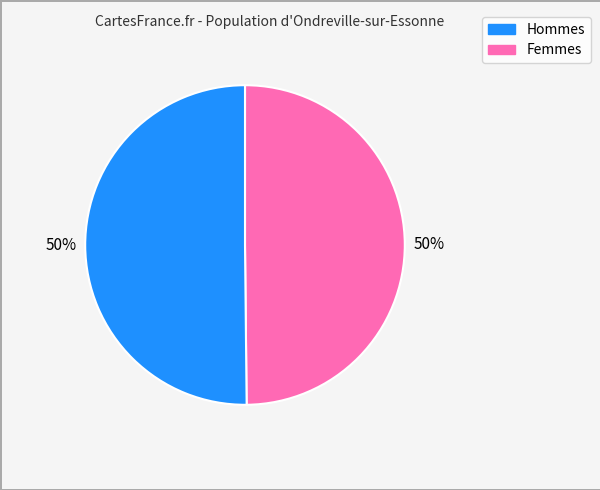

To the nearest percent, what is the difference between the largest and smallest slice percentages?

0%